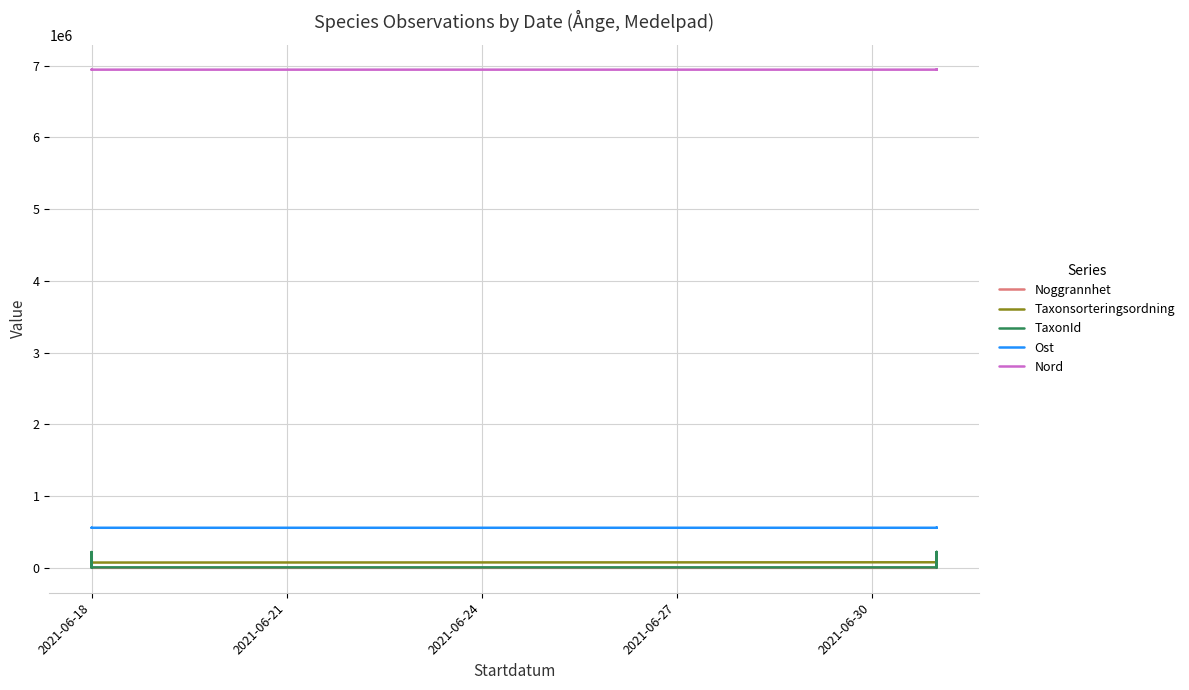

What is the sum of the Taxonsorteringsordning values at 2021-06-30 and 2021-06-24?

151199